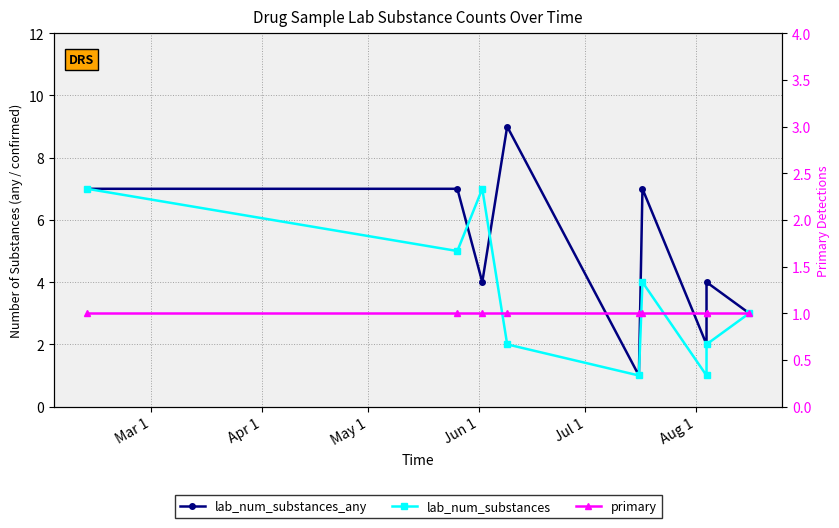

At which label does lab_num_substances_any reach its peak?

Jun 1